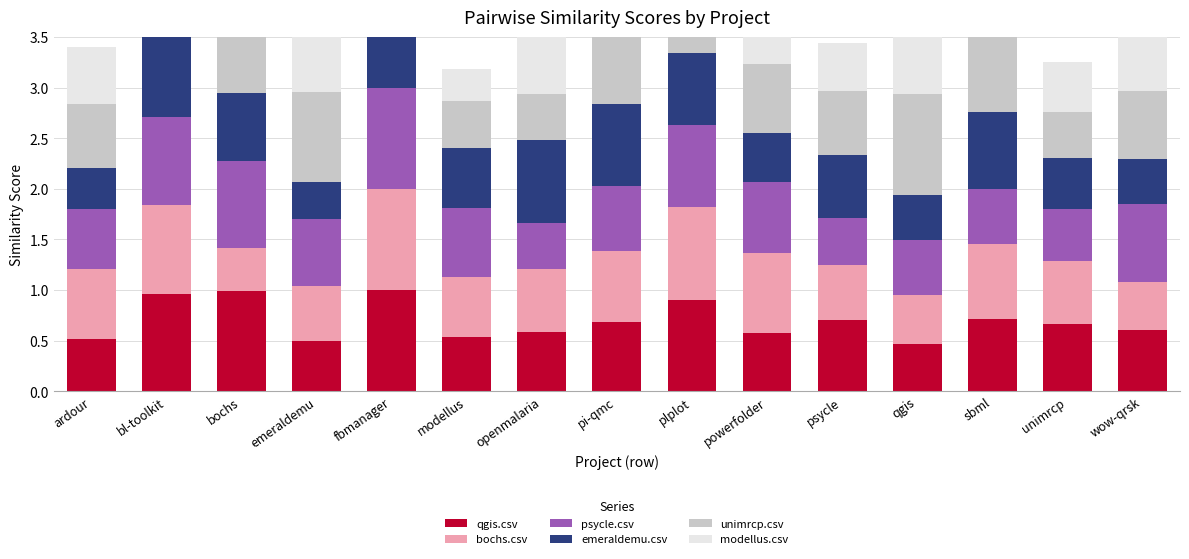

What is the sum of all bochs.csv values?

10.0